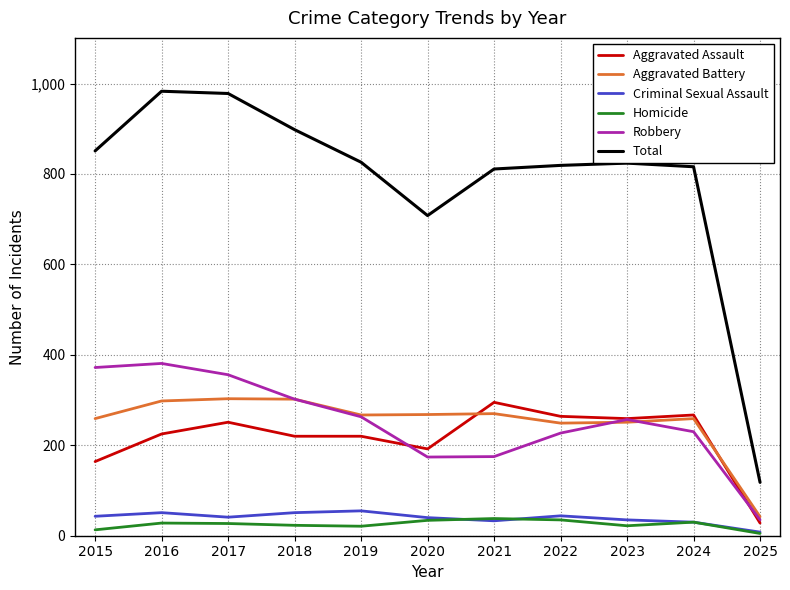

Count the number of data series in this chart.

6